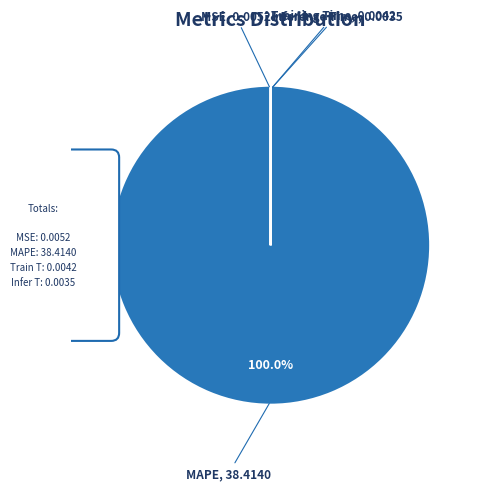

How many segments does this pie chart have?

4